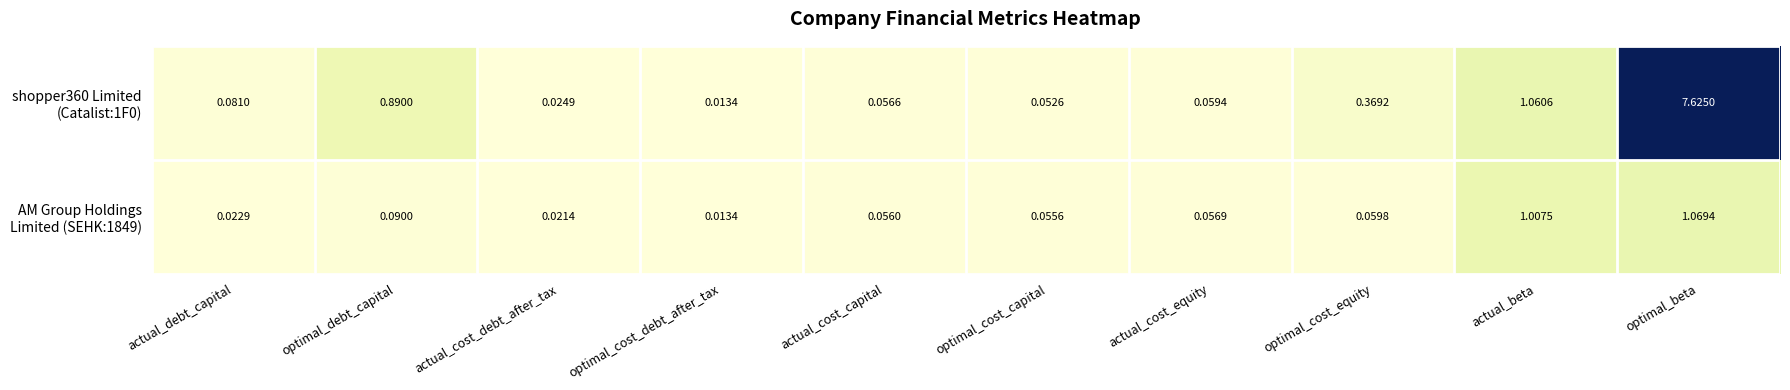

How many distinct data groups are displayed?

2